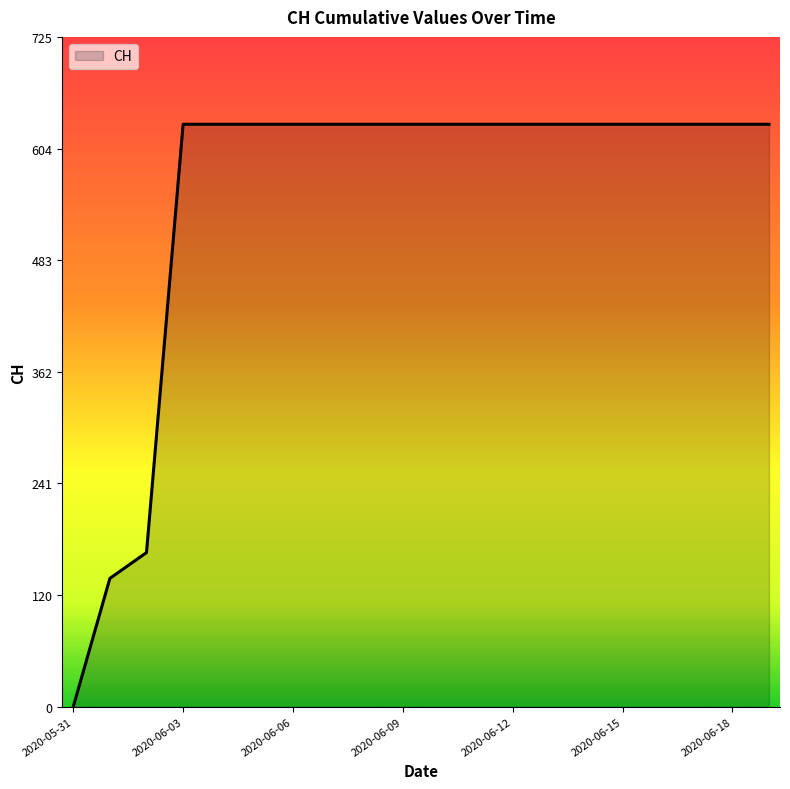

What is the greatest value displayed?

631